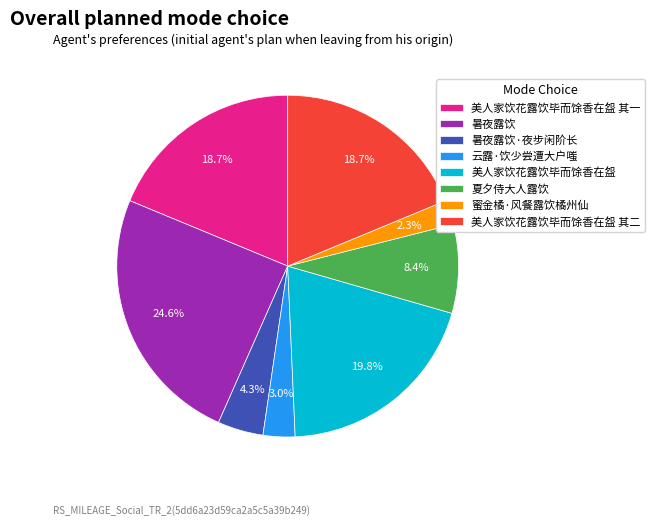

To the nearest percent, what is the difference between the 云露·饮少尝遭大户嗤 and 暑夜露饮·夜步闲阶长 slice percentages?

1%